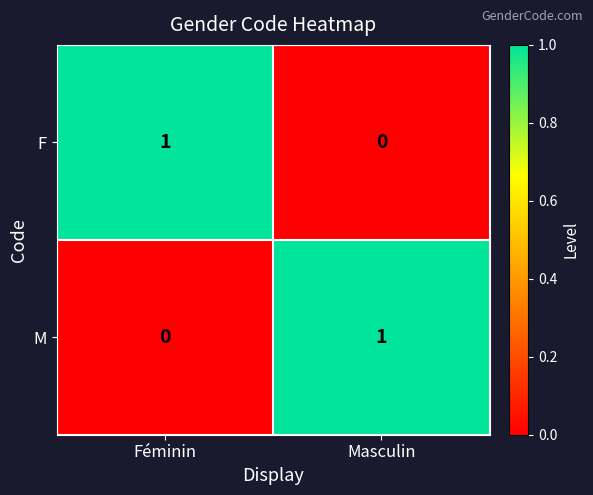

At which label does M reach its peak?

Masculin